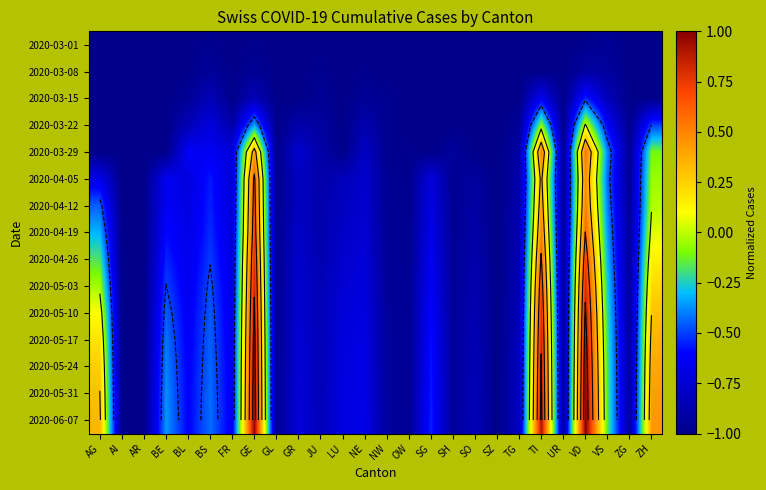

List the series in order of their peak value, highest first.

2020-06-07, 2020-05-31, 2020-05-24, 2020-05-17, 2020-05-10, 2020-05-03, 2020-04-26, 2020-04-19, 2020-04-12, 2020-04-05, 2020-03-29, 2020-03-22, 2020-03-15, 2020-03-08, 2020-03-01